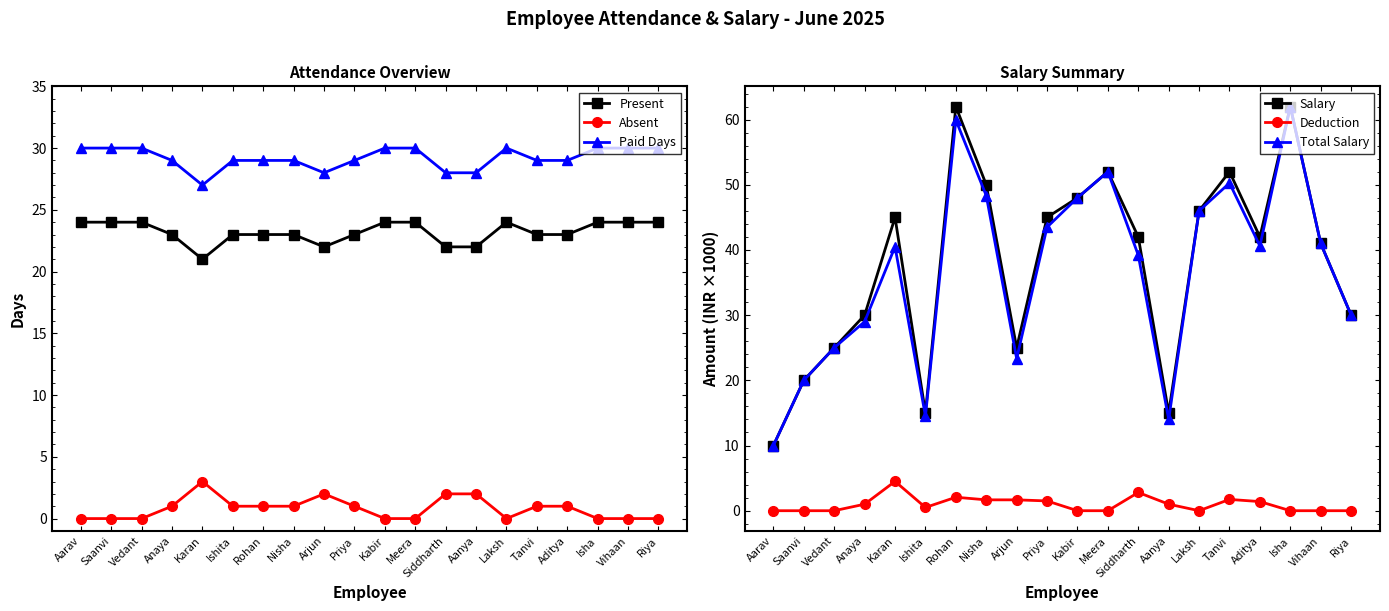

True or false: Paid Days has more than 1 points higher than both neighbors.

False